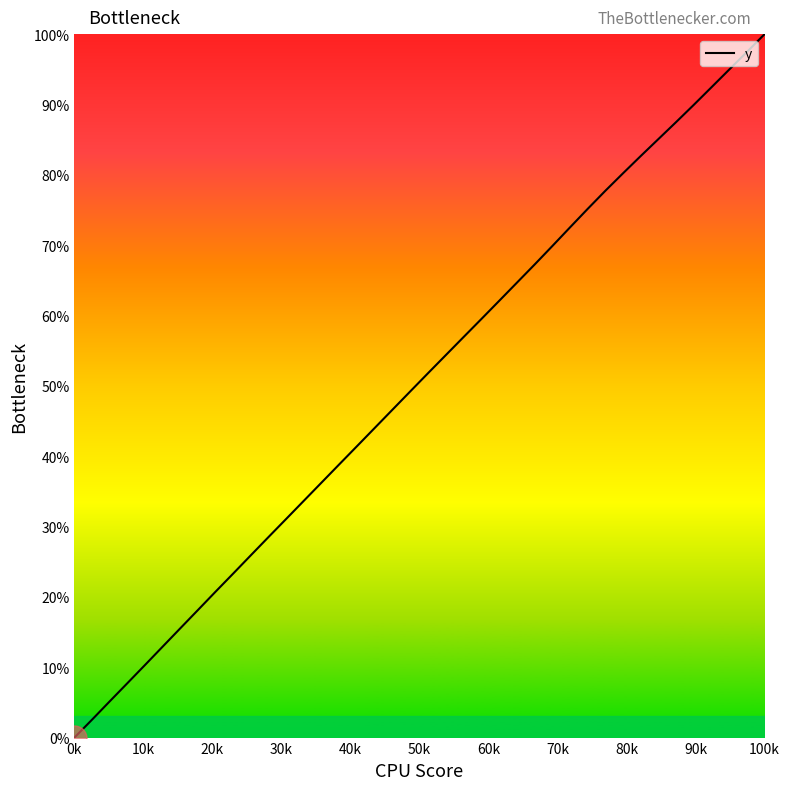

Reading right to left, extract all data points from this chart.

100.0	97.5	95.0	92.5	89.9	87.5	85.1	82.7	80.2	77.7	75.1	72.5	69.9	67.2	64.7	62.1	59.5	57.0	54.4	51.8	49.3	46.7	44.1	41.5	38.9	36.3	33.8	31.2	28.6	26.0	23.4	20.8	18.2	15.6	13.0	10.3	7.8	5.2	2.6	0.0